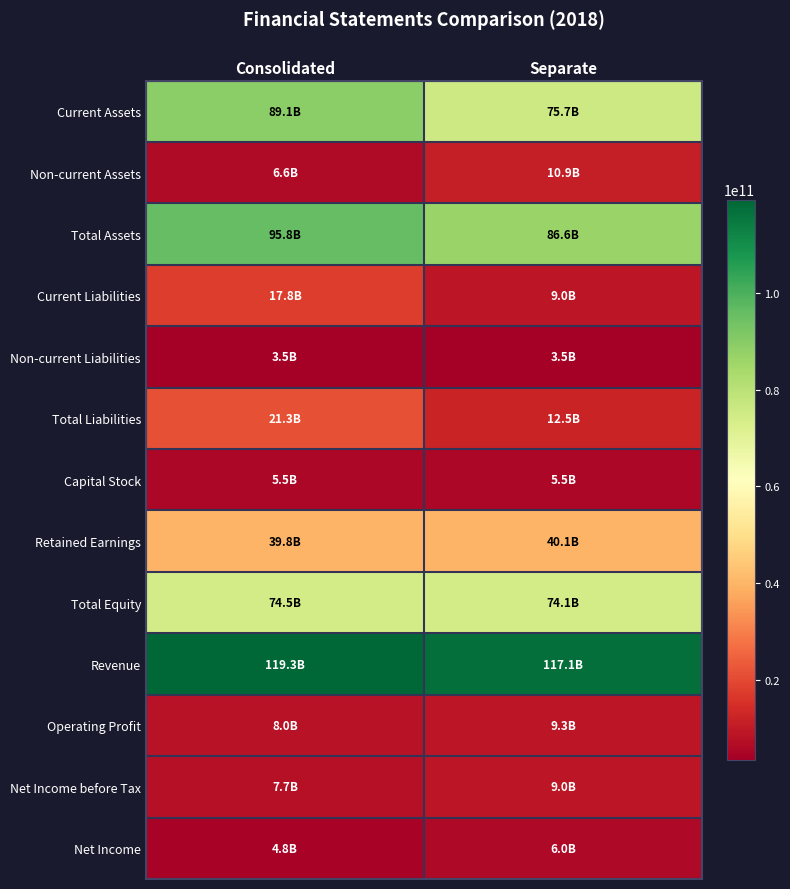

At which category does the chart reach its minimum across all series?

Consolidated